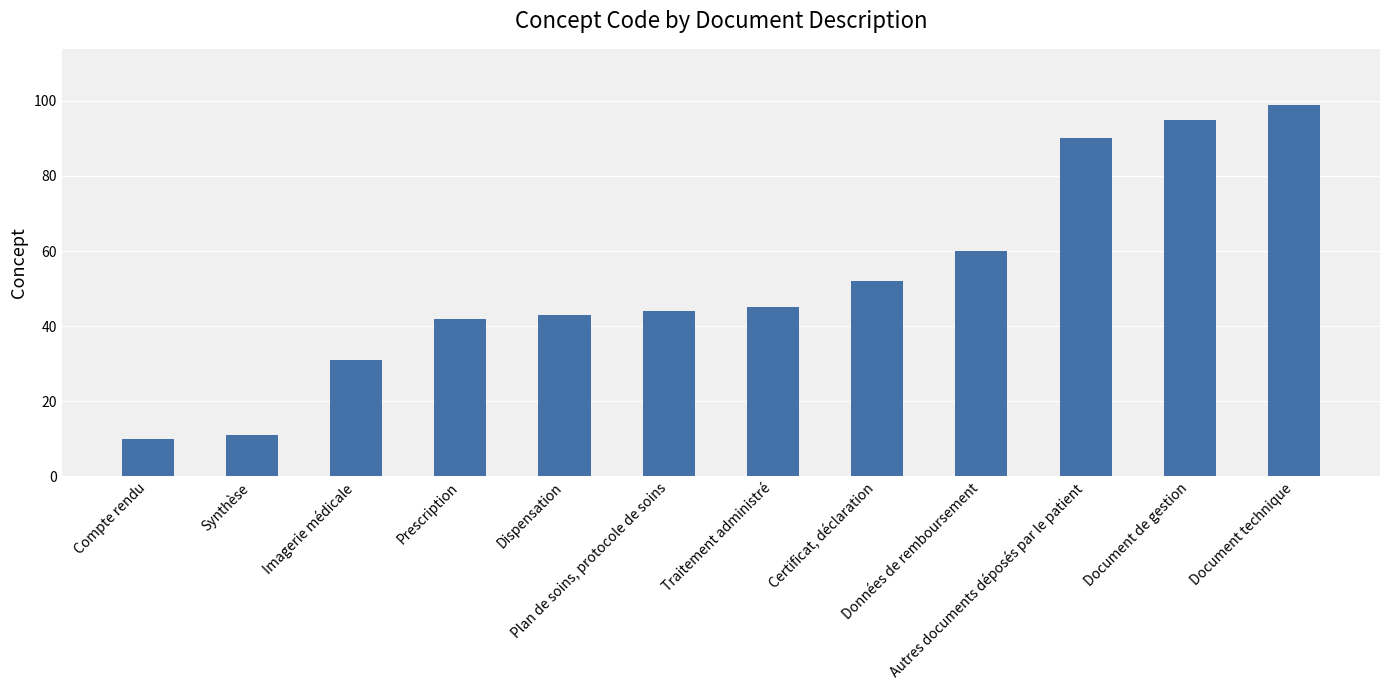

What is the value of the 3rd bar from the left?

31